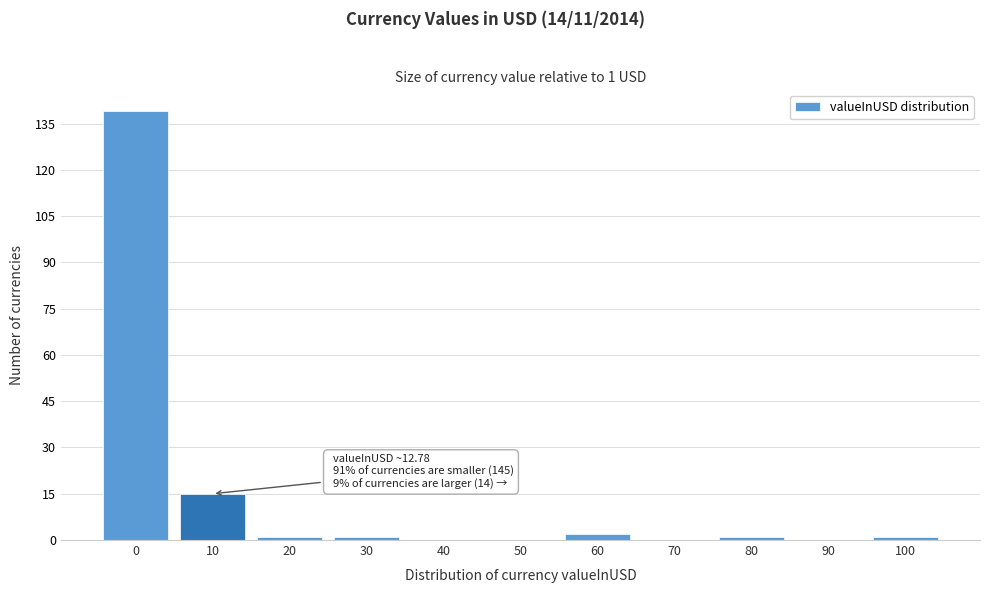

Reading right to left, what are all the values shown in this chart?

100=1	90=0	80=1	70=0	60=2	50=0	40=0	30=1	20=1	10=15	0=139